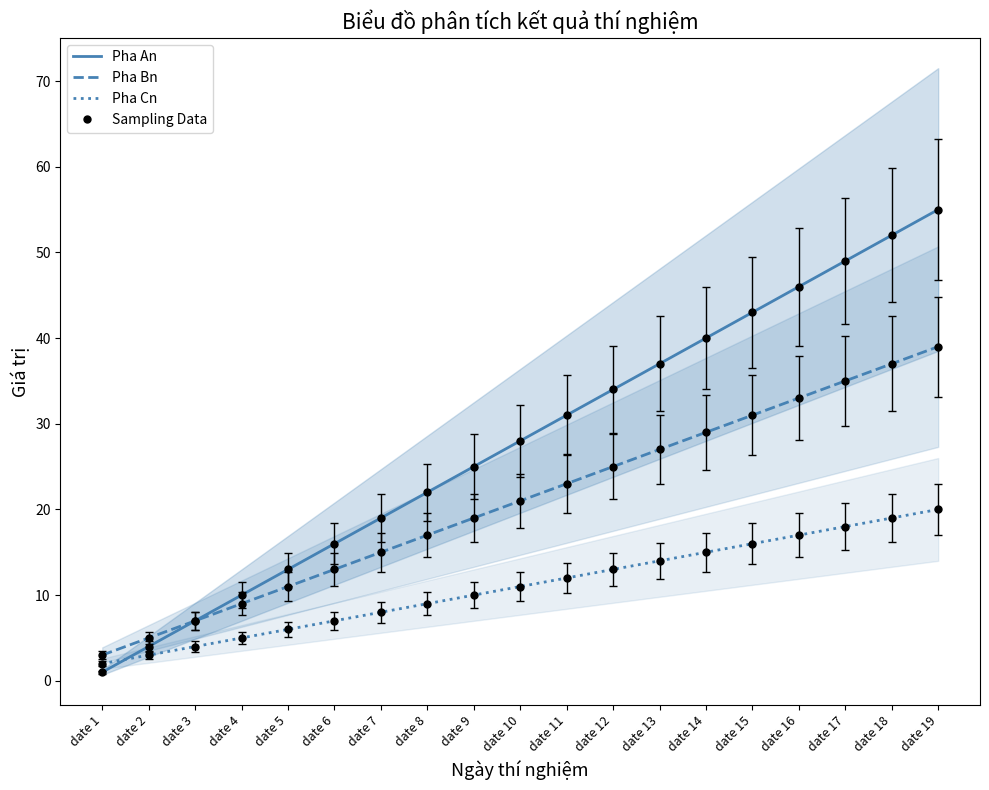

List the series in order of their overall mean, highest first.

Pha An, Pha Bn, Pha Cn